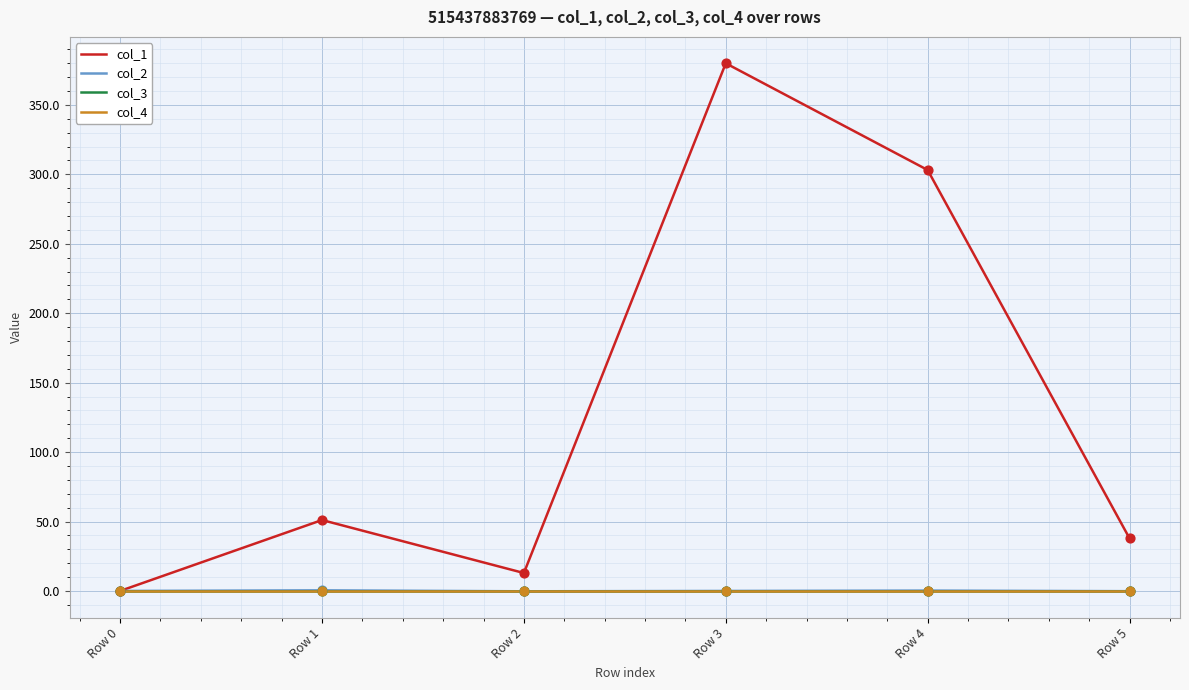

Is the value of col_3 at Row 0 greater than the value of col_2 at Row 3?

No